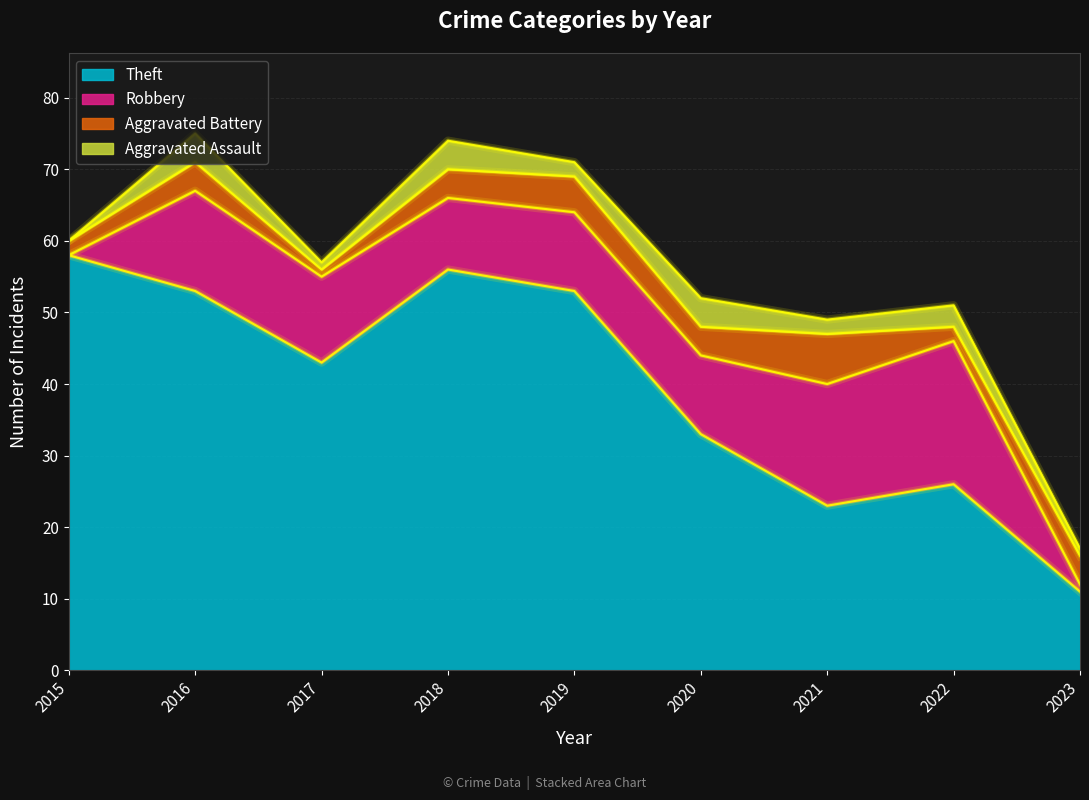

What are all the series names shown in the legend?

Theft, Robbery, Aggravated Battery, Aggravated Assault